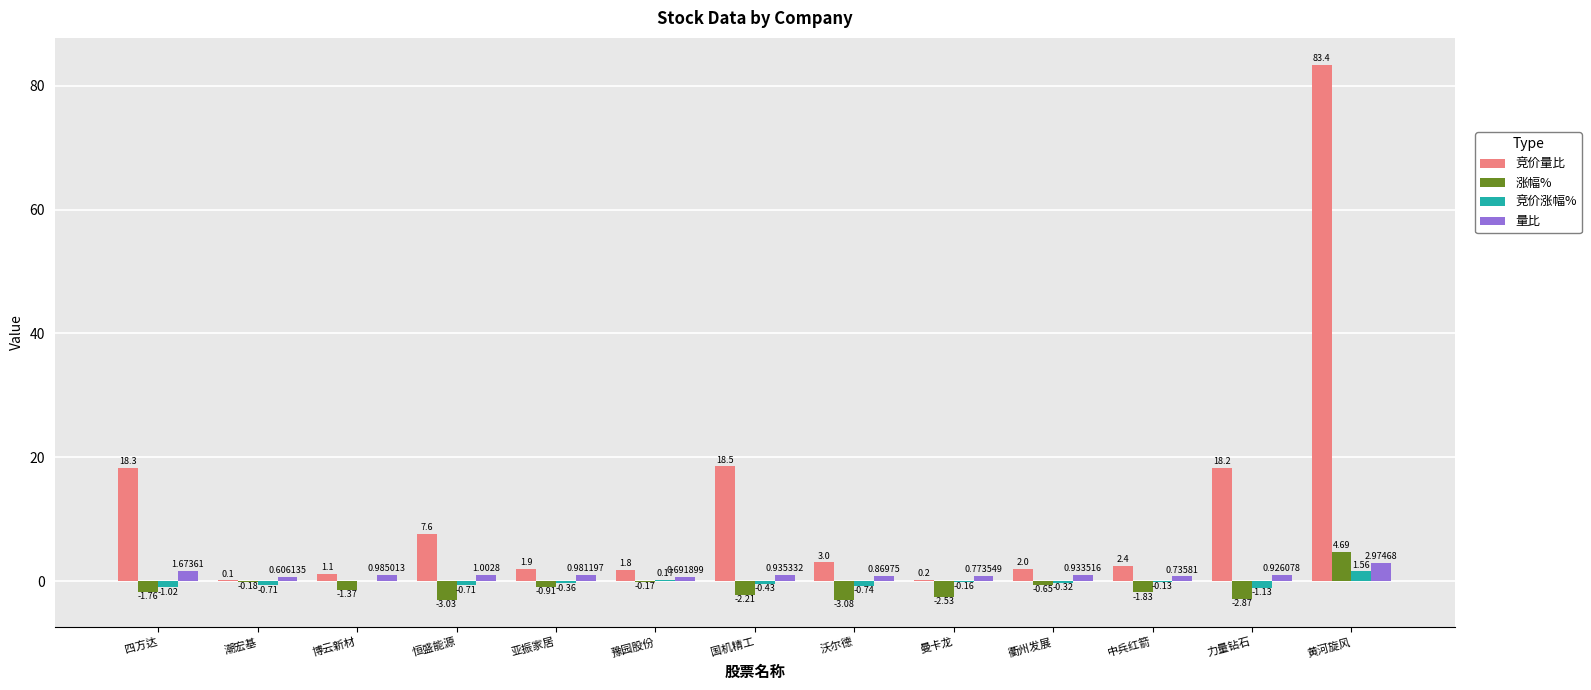

Which label corresponds to the largest value in the chart?

黄河旋风